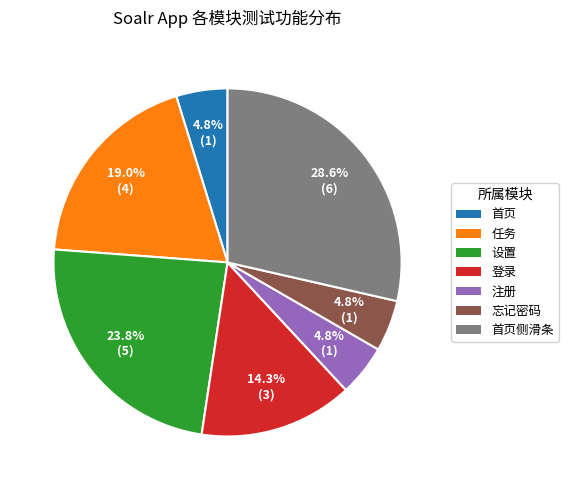

What is the largest slice in the pie chart?

首页侧滑条